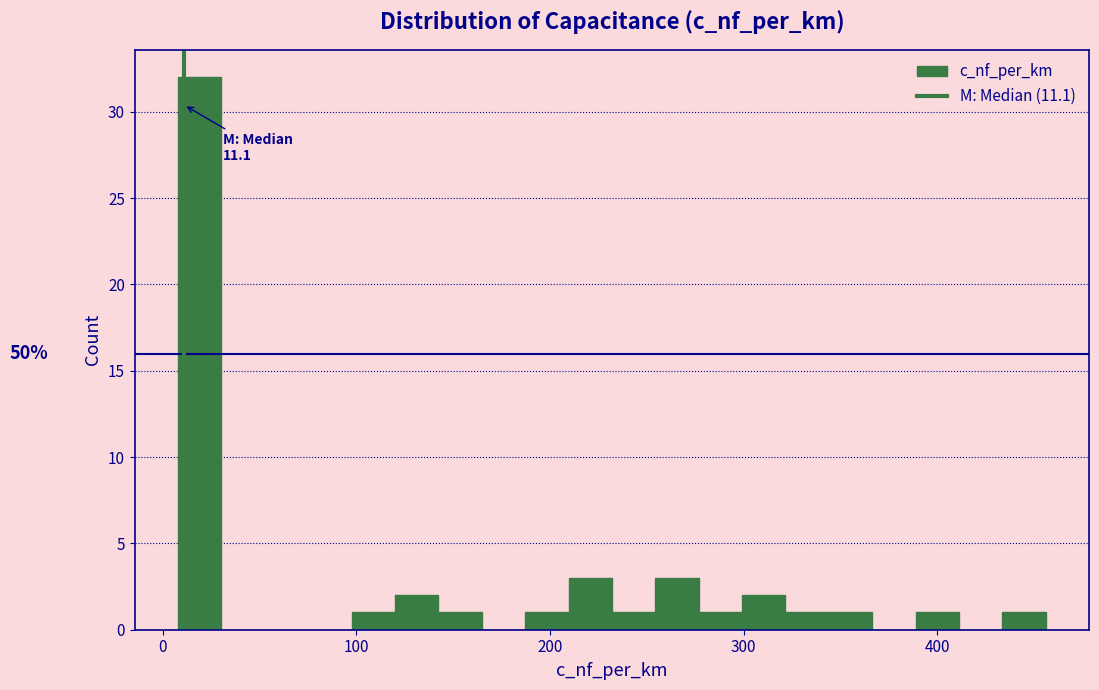

Read against the x-axis, roughly where is the centre of the tallest bar?

20